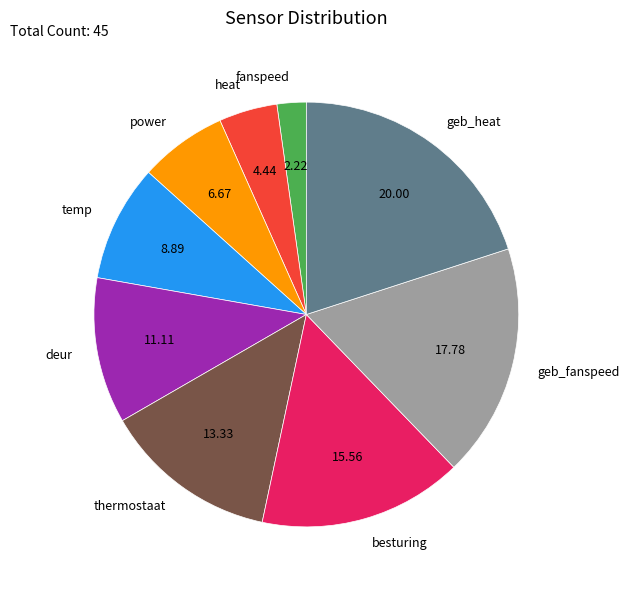

Approximately how many times larger is the value at temp compared to power?

1.3